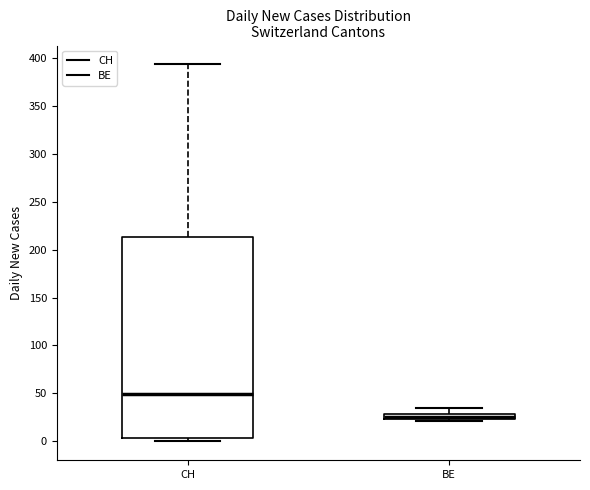

Which box's median line is the highest?

CH